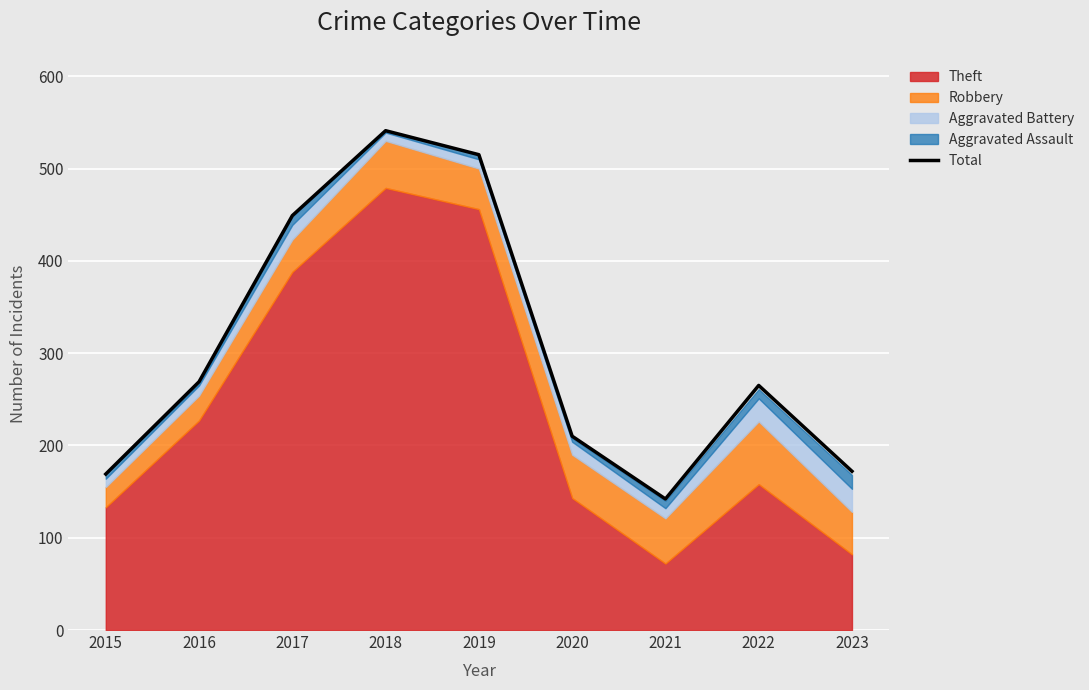

Reading left to right, extract all data points from this chart.

169	269	449	541	515	210	142	265	172